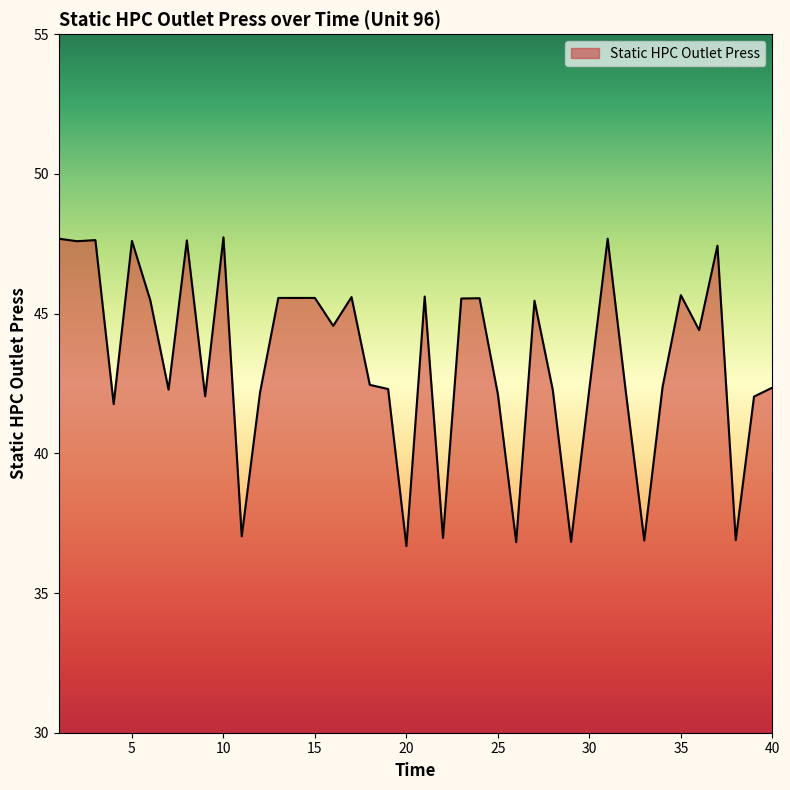

What is the maximum value shown in the chart?

47.7